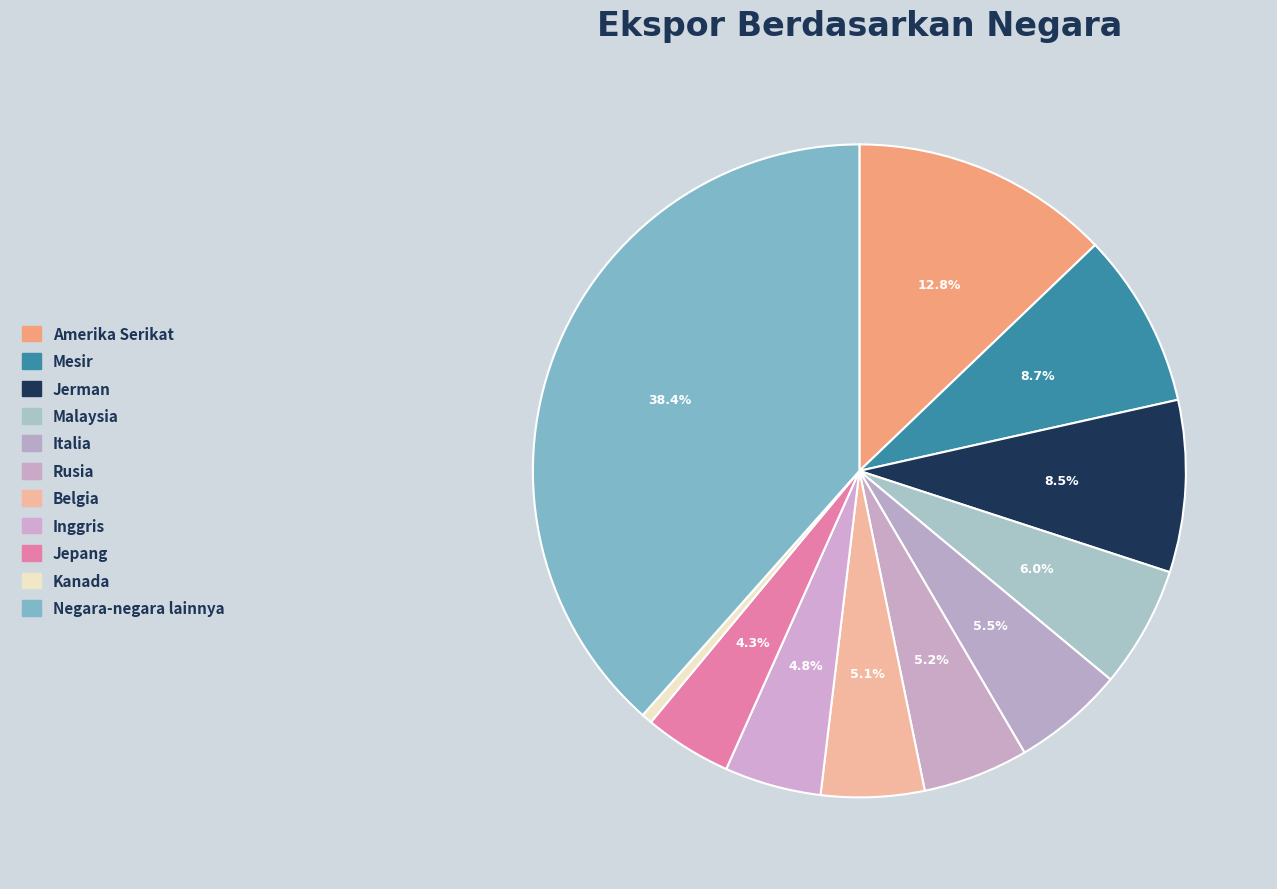

What is the smallest slice in the pie chart?

Kanada